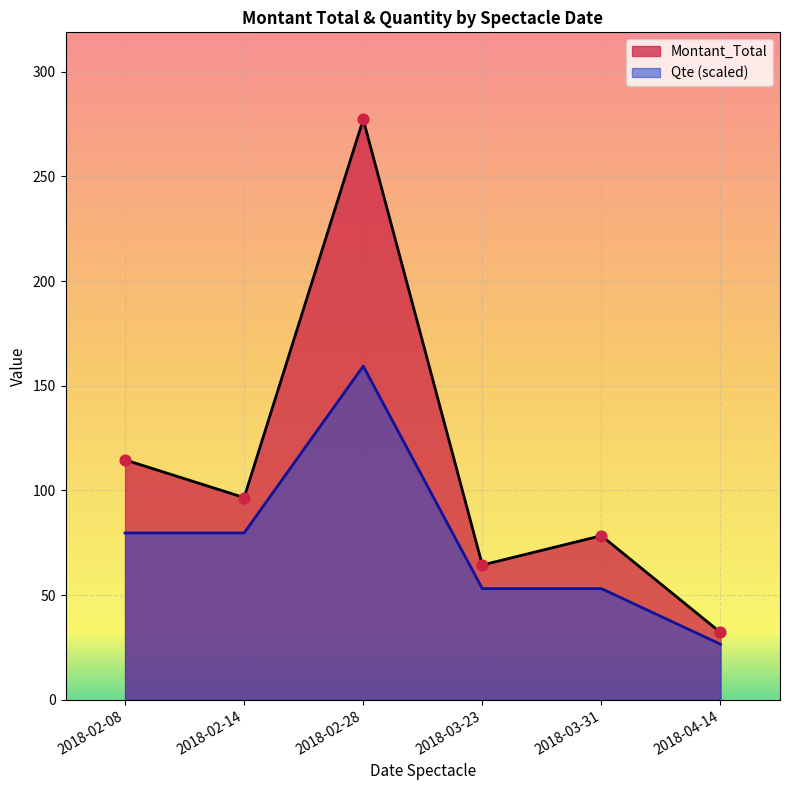

Which series contains the lowest Y value?

Qte